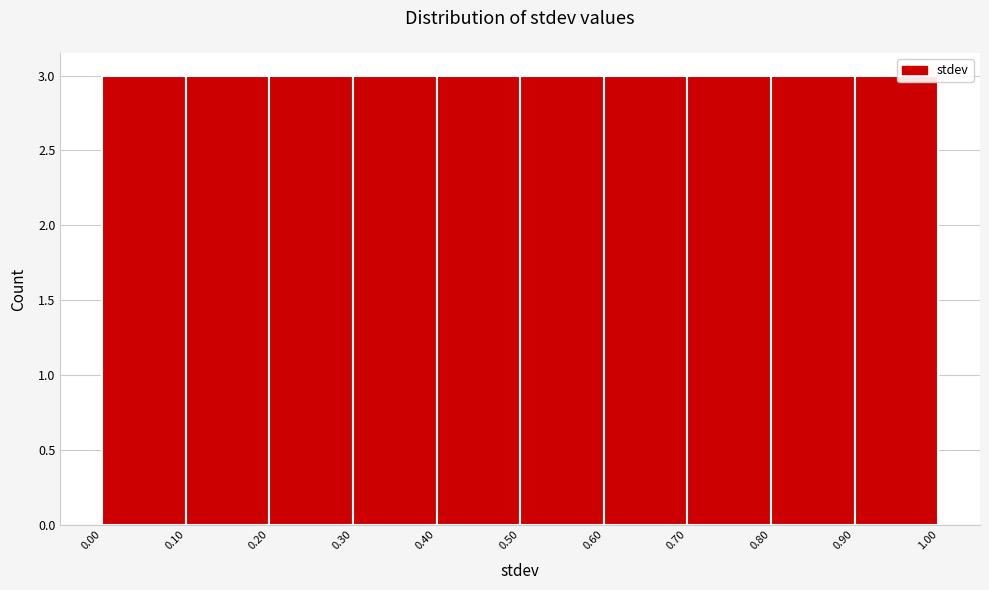

Reading left to right, transcribe this chart: for each bar, give the range it covers on the x-axis and its height. The values are not printed on the chart, so give them approximately, as read against the axis.

0.00 to 0.10: 3
0.10 to 0.20: 3
0.20 to 0.30: 3
0.30 to 0.40: 3
0.40 to 0.50: 3
0.50 to 0.60: 3
0.60 to 0.70: 3
0.70 to 0.80: 3
0.80 to 0.90: 3
0.90 to 1.00: 3